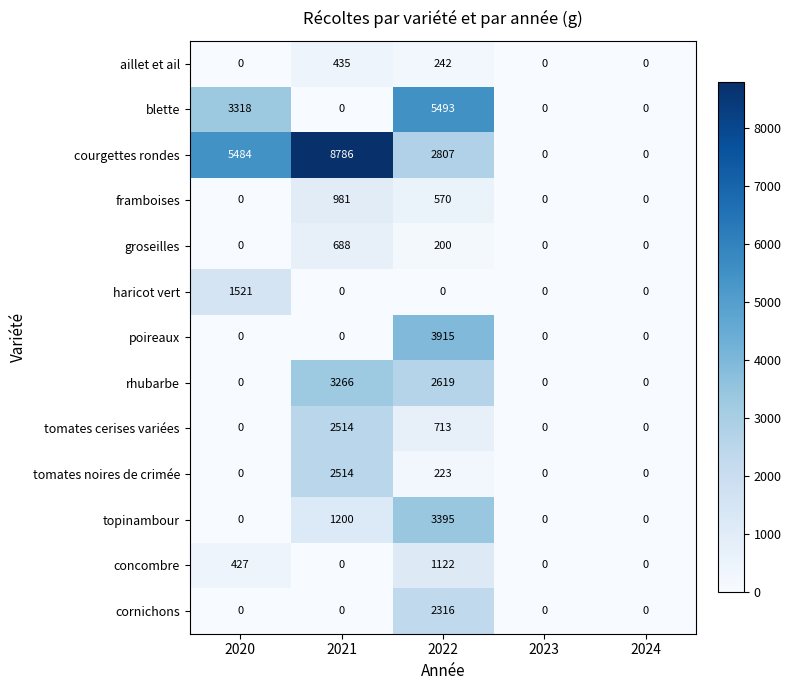

How many concombre values are between 0 and 427?

4